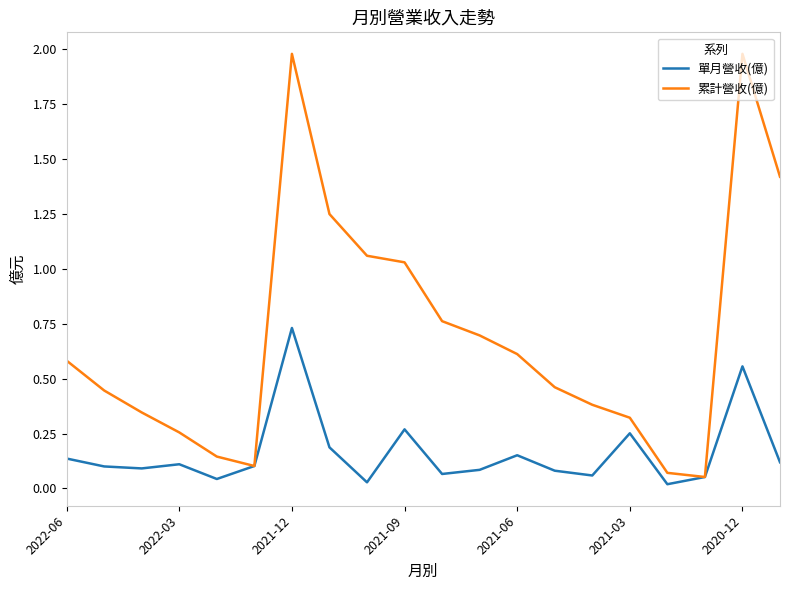

At how many categories does at least one series exceed 1?

6